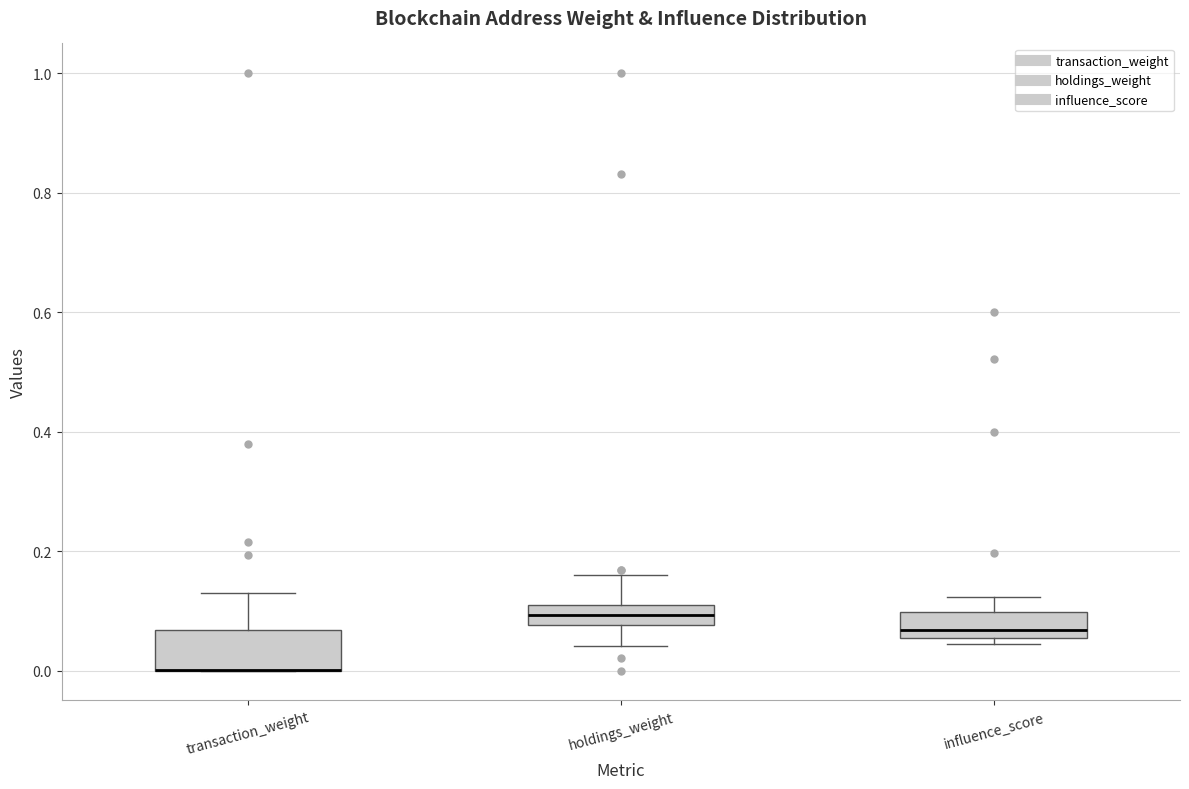

Reading left to right, transcribe this box plot: for each box, give where its median line is, the range the box spans, and where its two whiskers end, as read against the y-axis. The values are not printed on the chart, so give them approximately, as read against the axis.

transaction_weight: median 0.00 (drawn on the box's lower edge), box 0.00 to 0.06, whiskers 0.00 to 0.14
holdings_weight: median 0.10 (inside the box), box 0.08 to 0.10, whiskers 0.04 to 0.16
influence_score: median 0.06 (just above the box's lower edge), box 0.06 to 0.10, whiskers 0.04 to 0.12